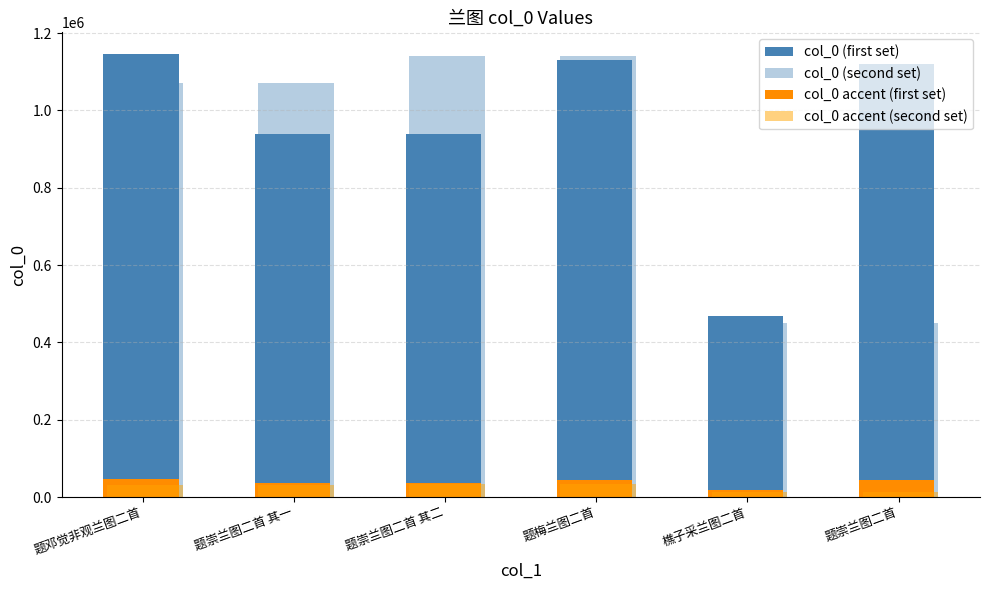

How many series are shown in this chart?

4